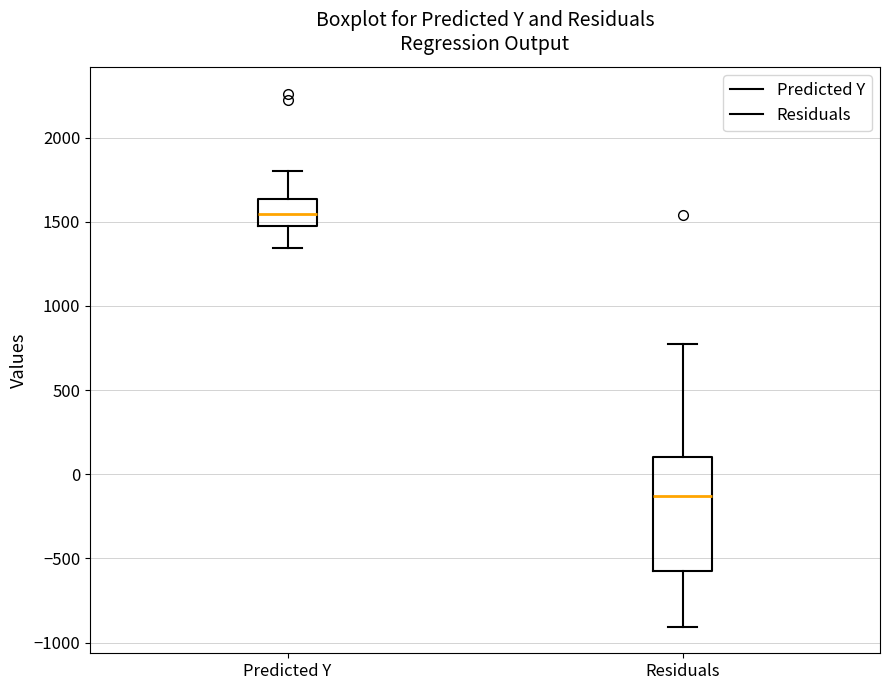

Which box's median line is the highest?

Predicted Y